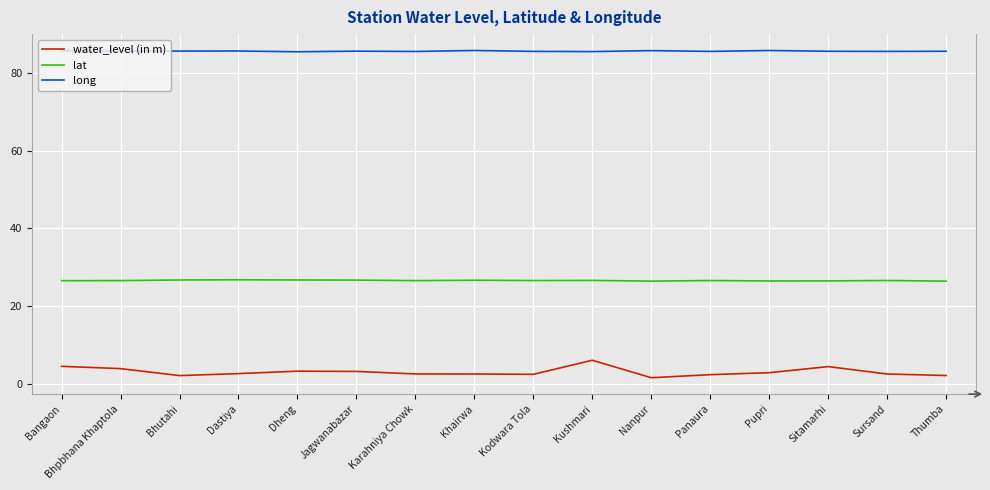

What is the greatest value displayed?

85.7